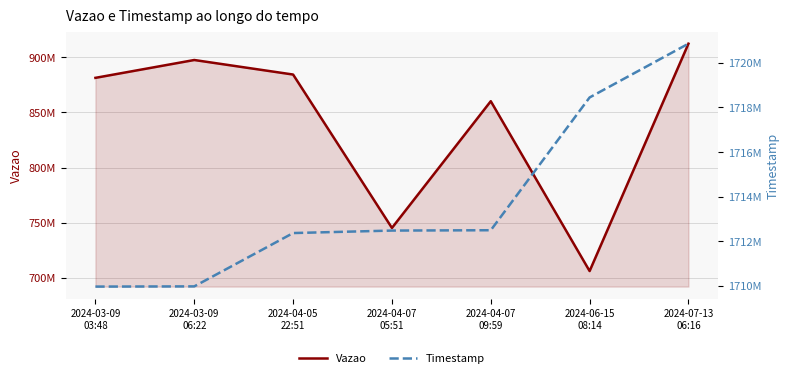

Which category has the lowest value across all series?

2024-06-15
08:14